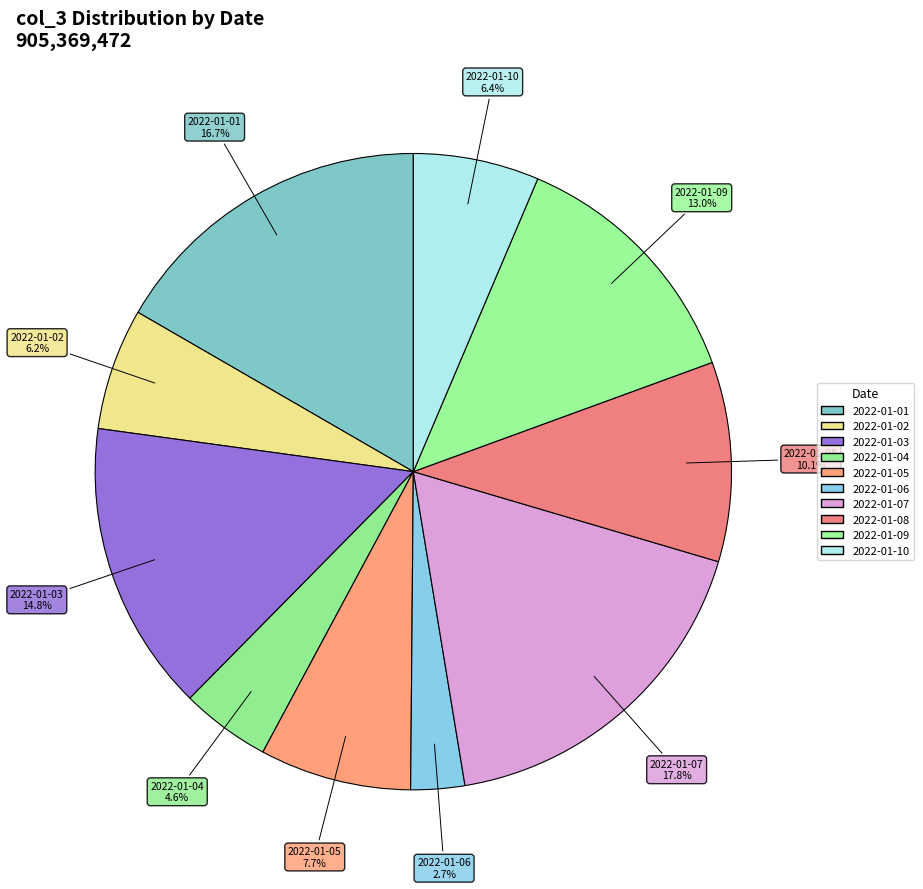

To the nearest percent, what percentage of the pie is 2022-01-04?

5%